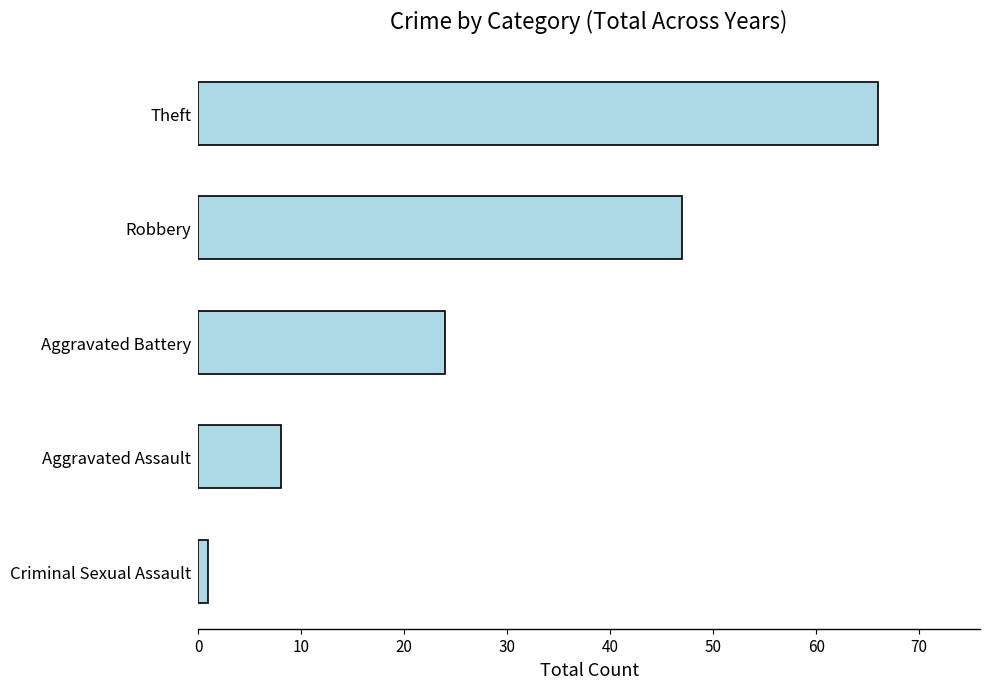

How many bars are there in total?

5